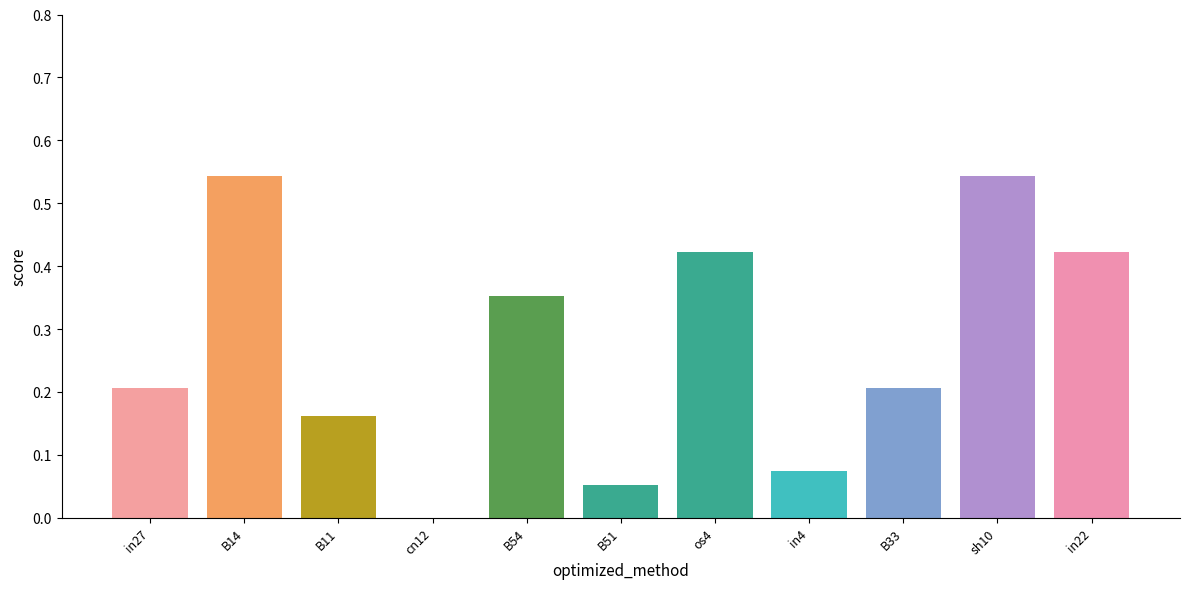

True or false: the data shows 0.1 at B11.

False